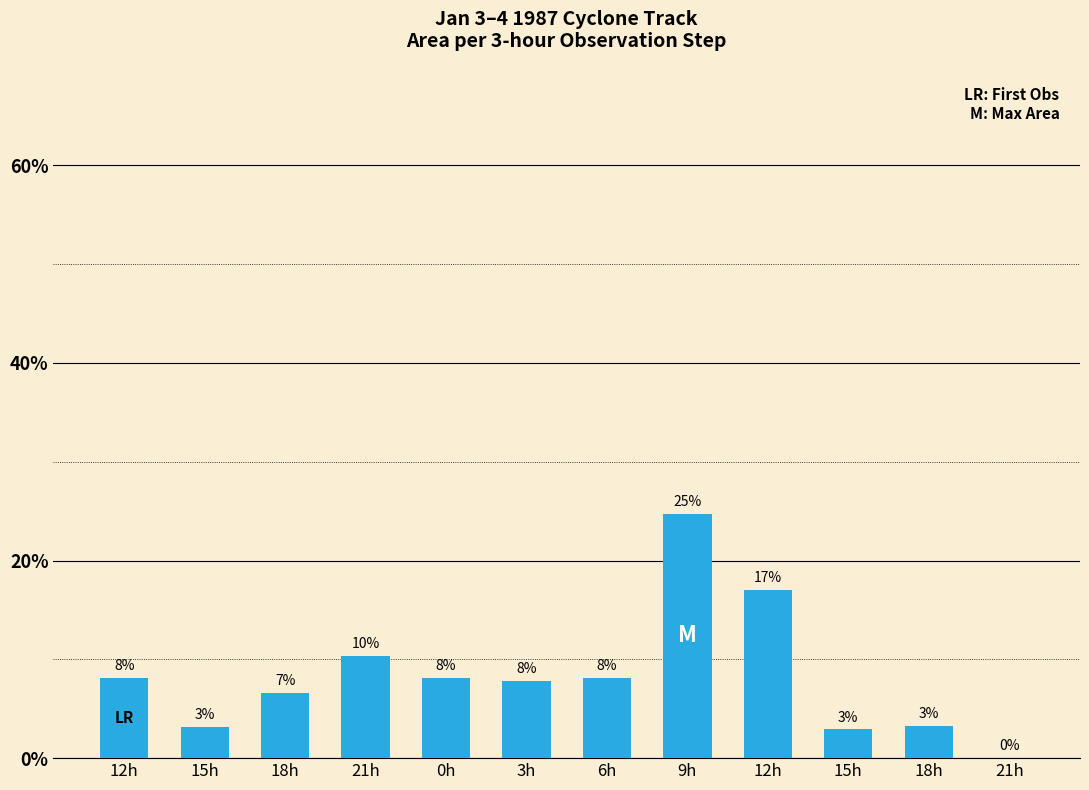

What is the label of the 11th bar from the right?

15h